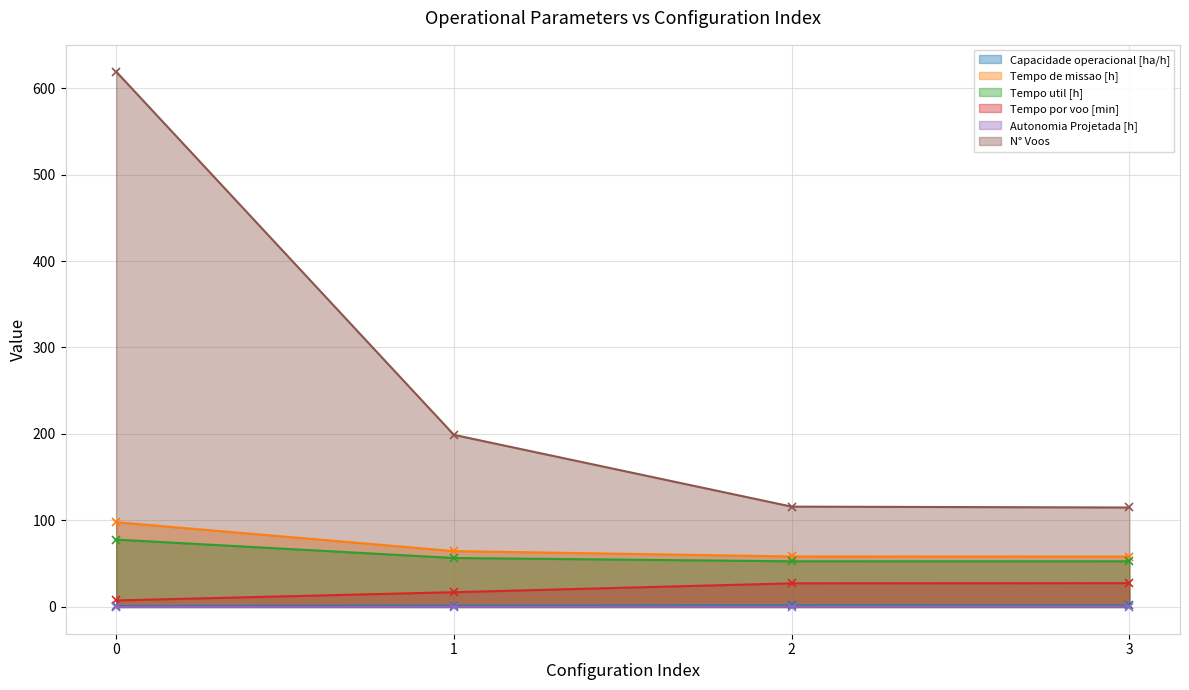

Is the value of Tempo util [h] at 1 greater than the value of Tempo de missao [h] at 2?

No